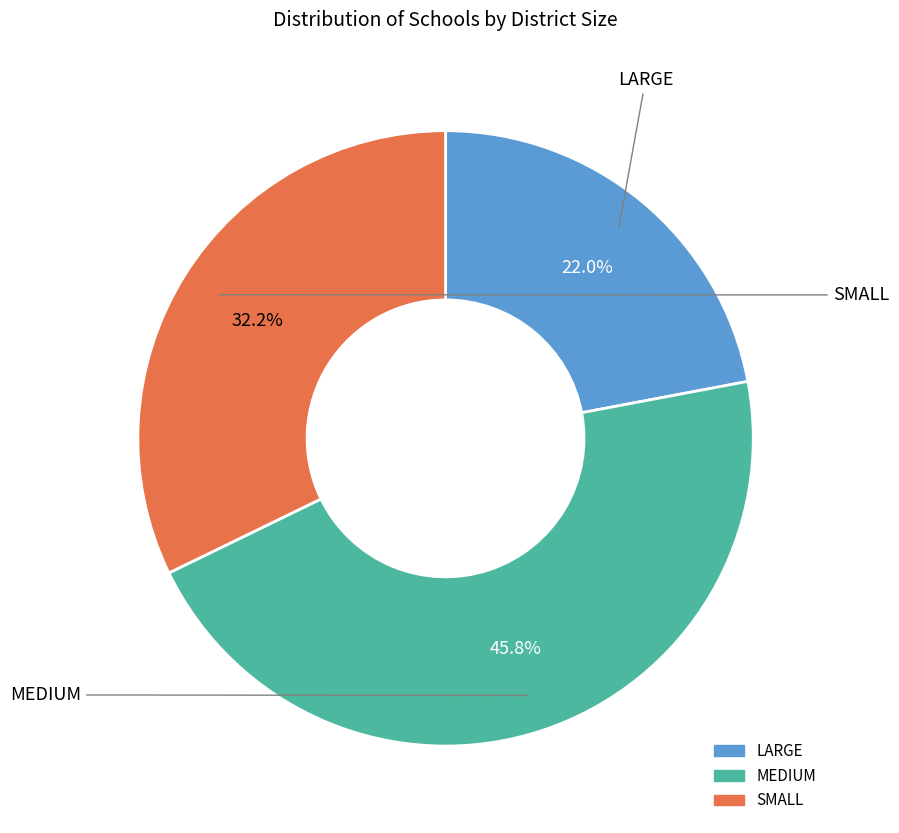

What is the smallest slice in the pie chart?

LARGE